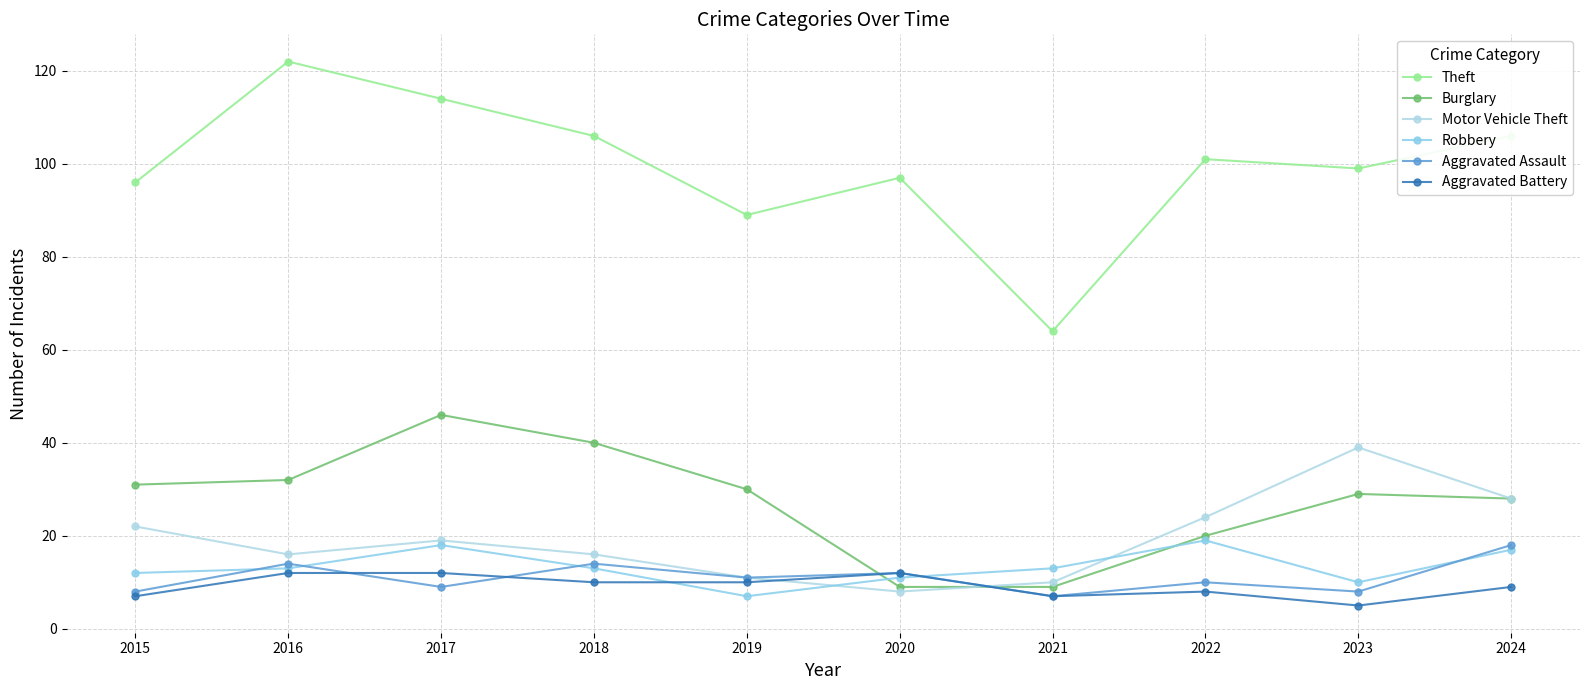

Count the number of data series in this chart.

6